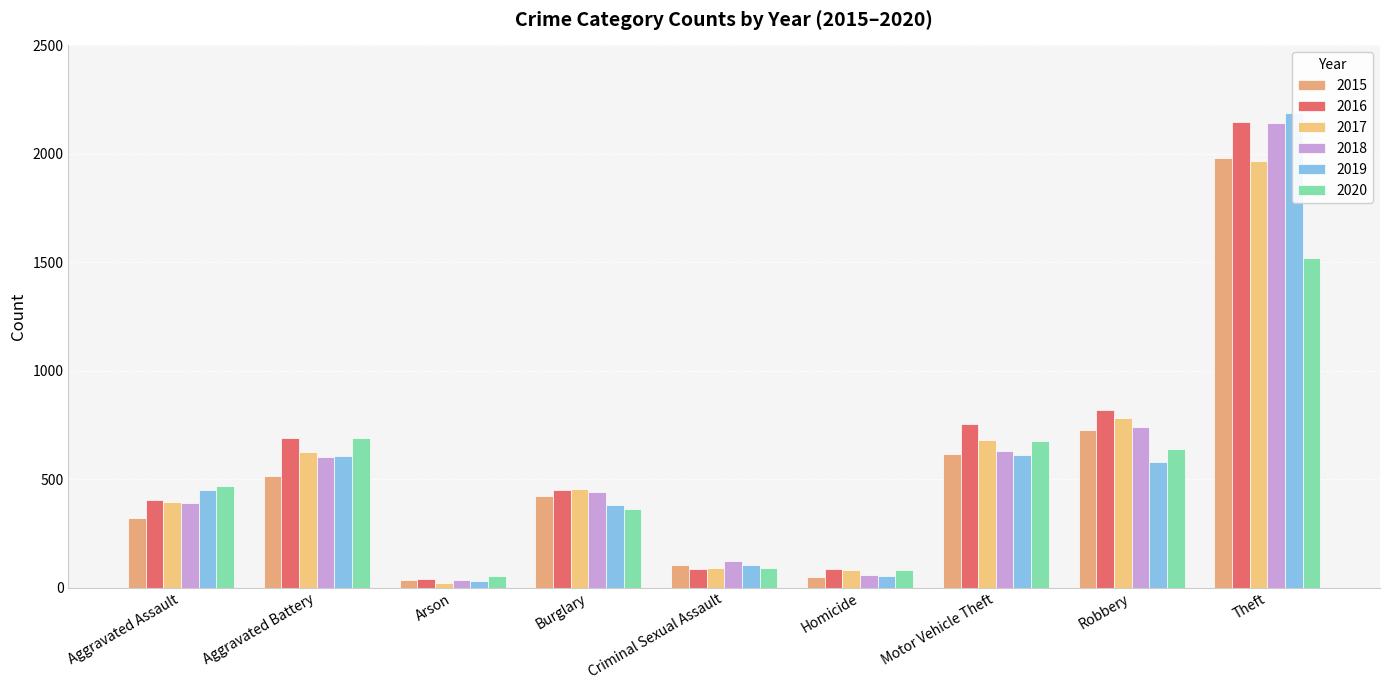

What is the difference between the maximum and minimum values in the 2017 series?

1945